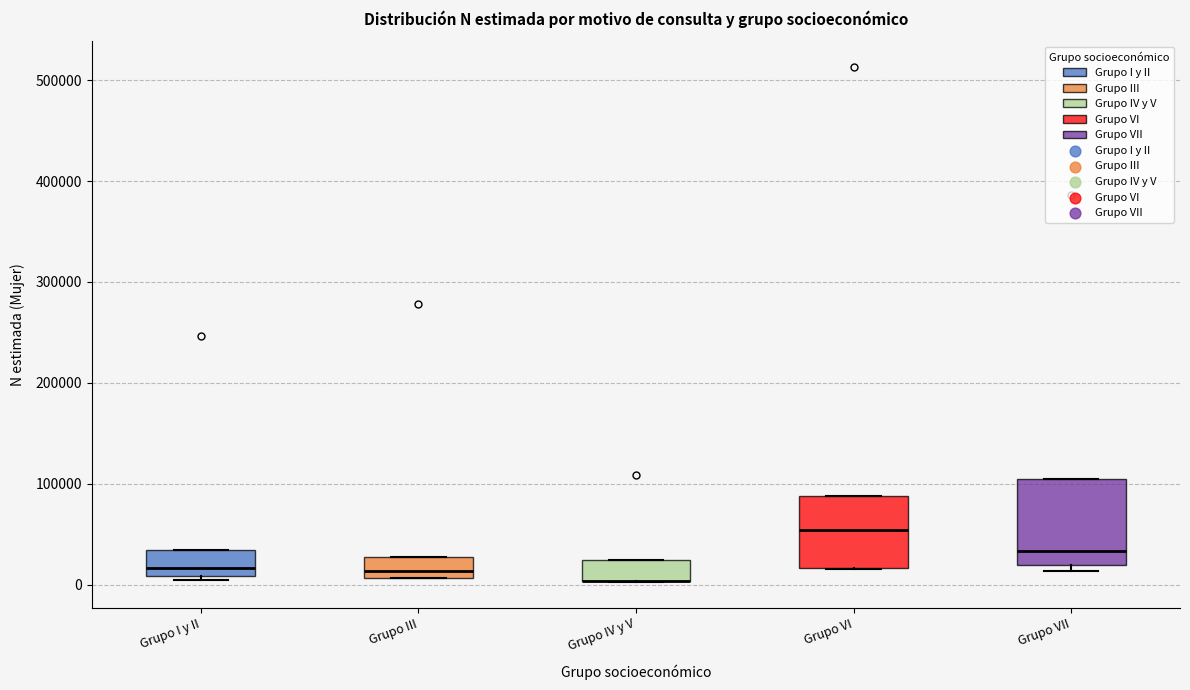

Comparing the boxes themselves (not the whiskers), which one is the tallest?

Grupo VII